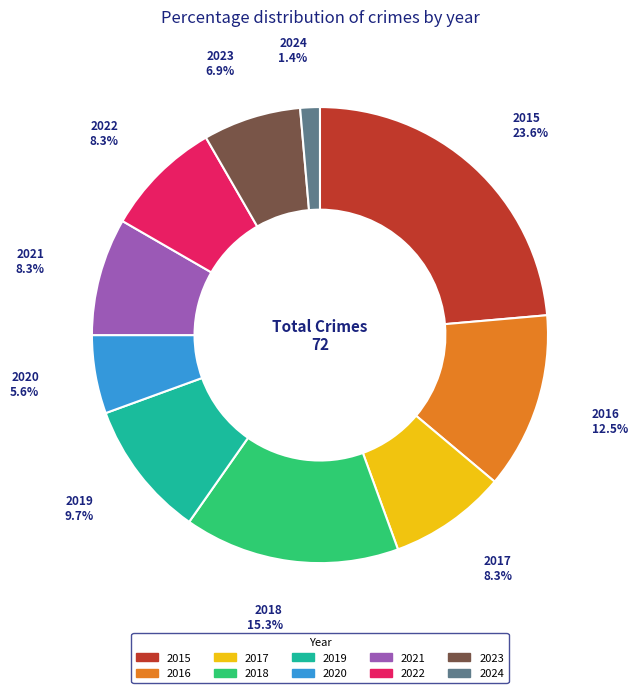

What is the ratio of the value at 2016 to the value at 2022?

1.5